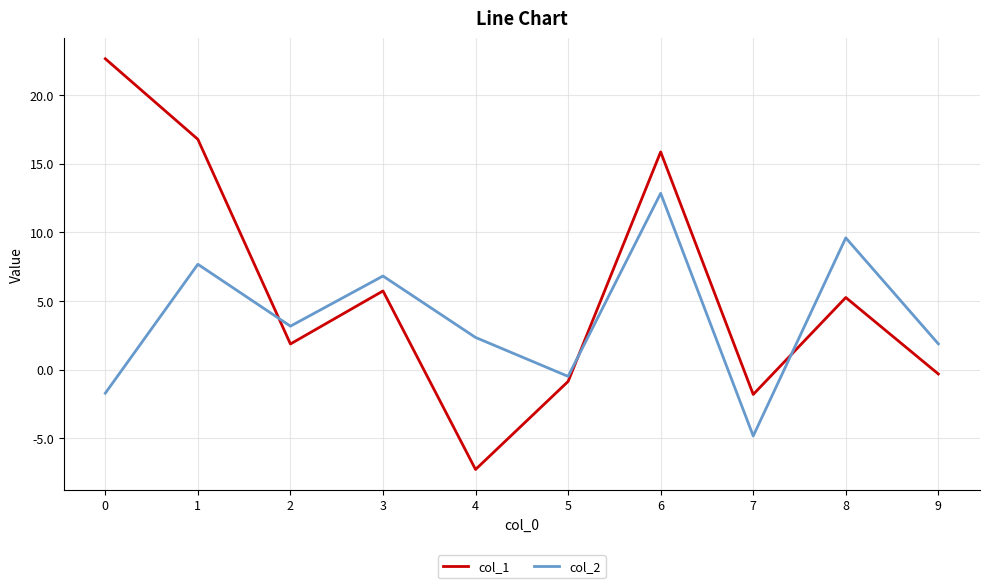

The value of col_2 at 5 is -0.5. True or false?

True